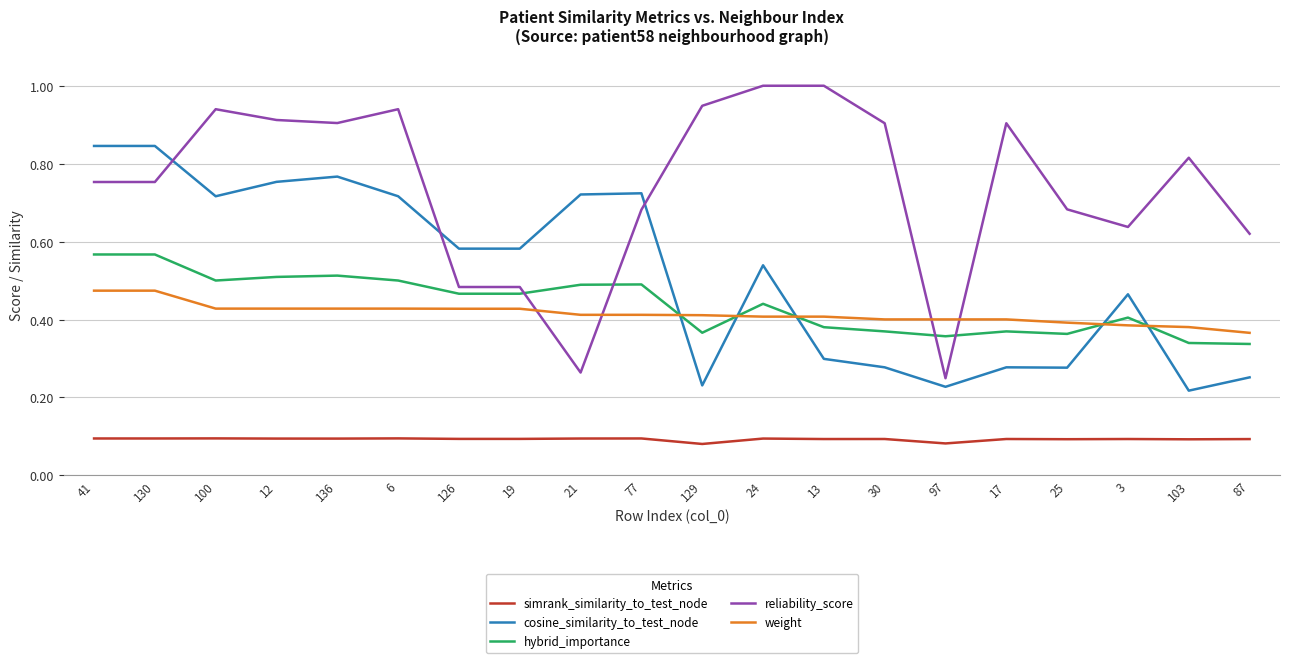

Rank the series by their maximum value, from highest to lowest.

reliability_score, cosine_similarity_to_test_node, hybrid_importance, weight, simrank_similarity_to_test_node